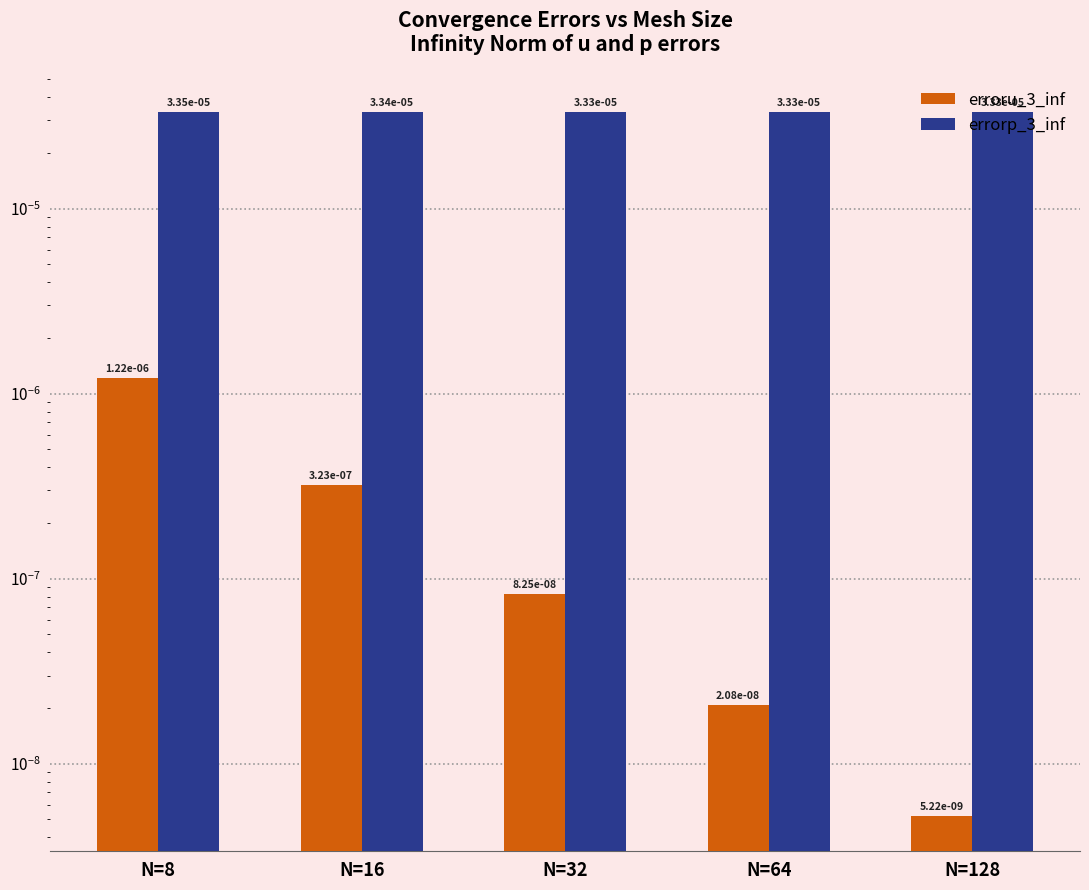

How many series are shown in this chart?

2